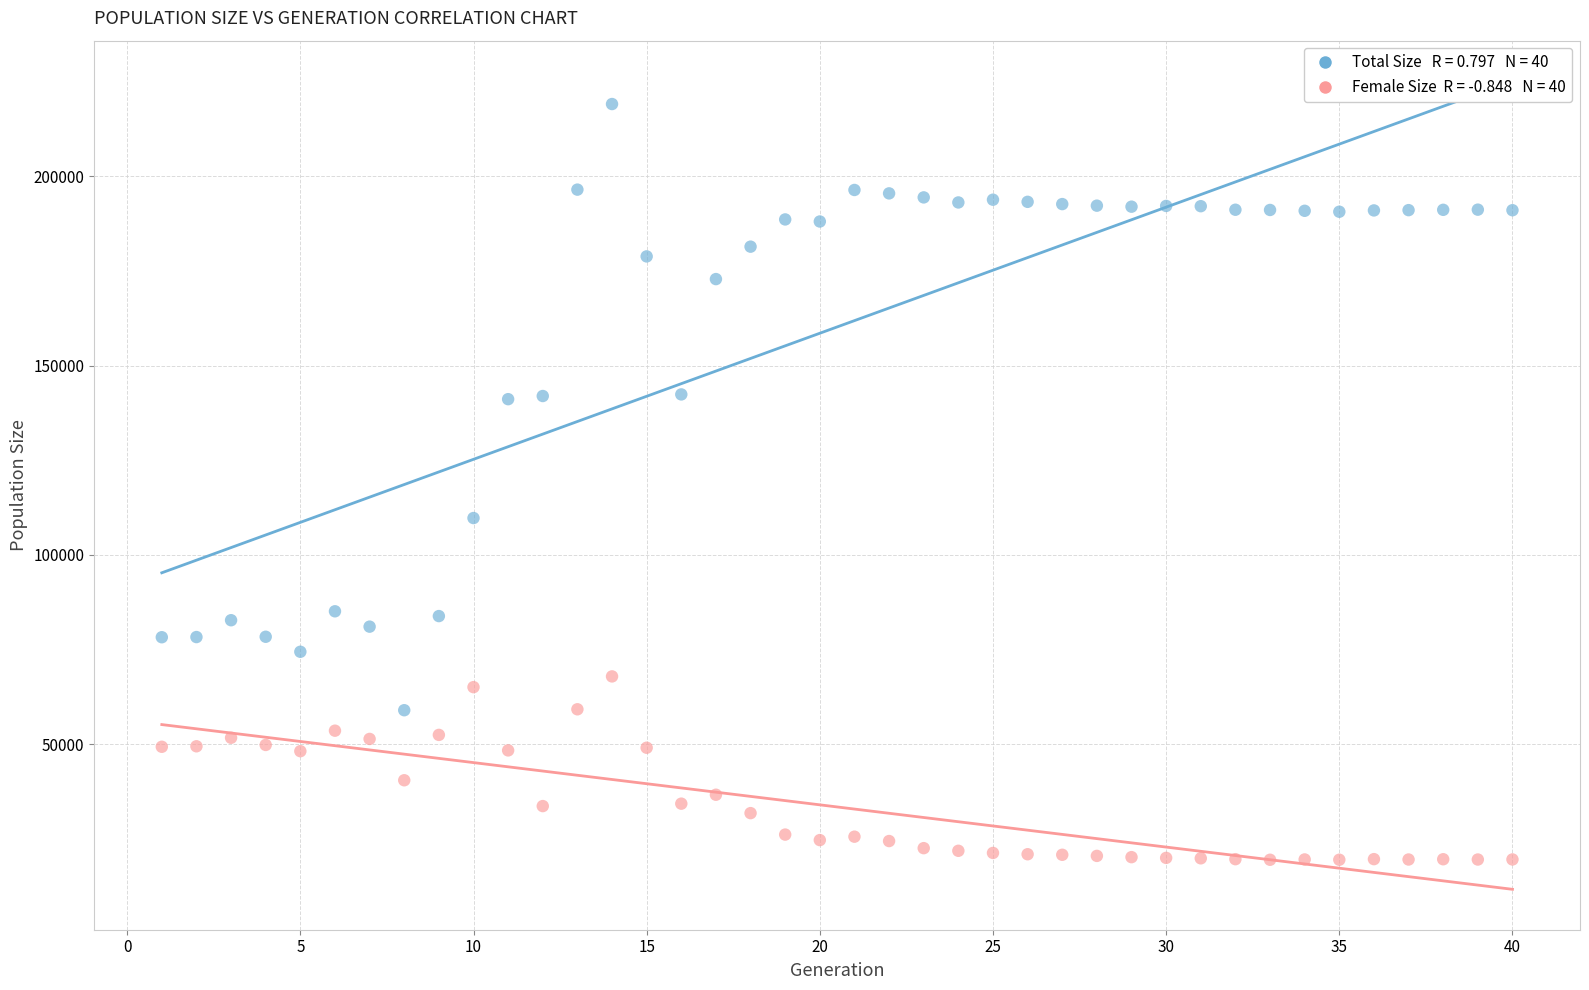

Across all series, what Y value is closest to 119268?

109716